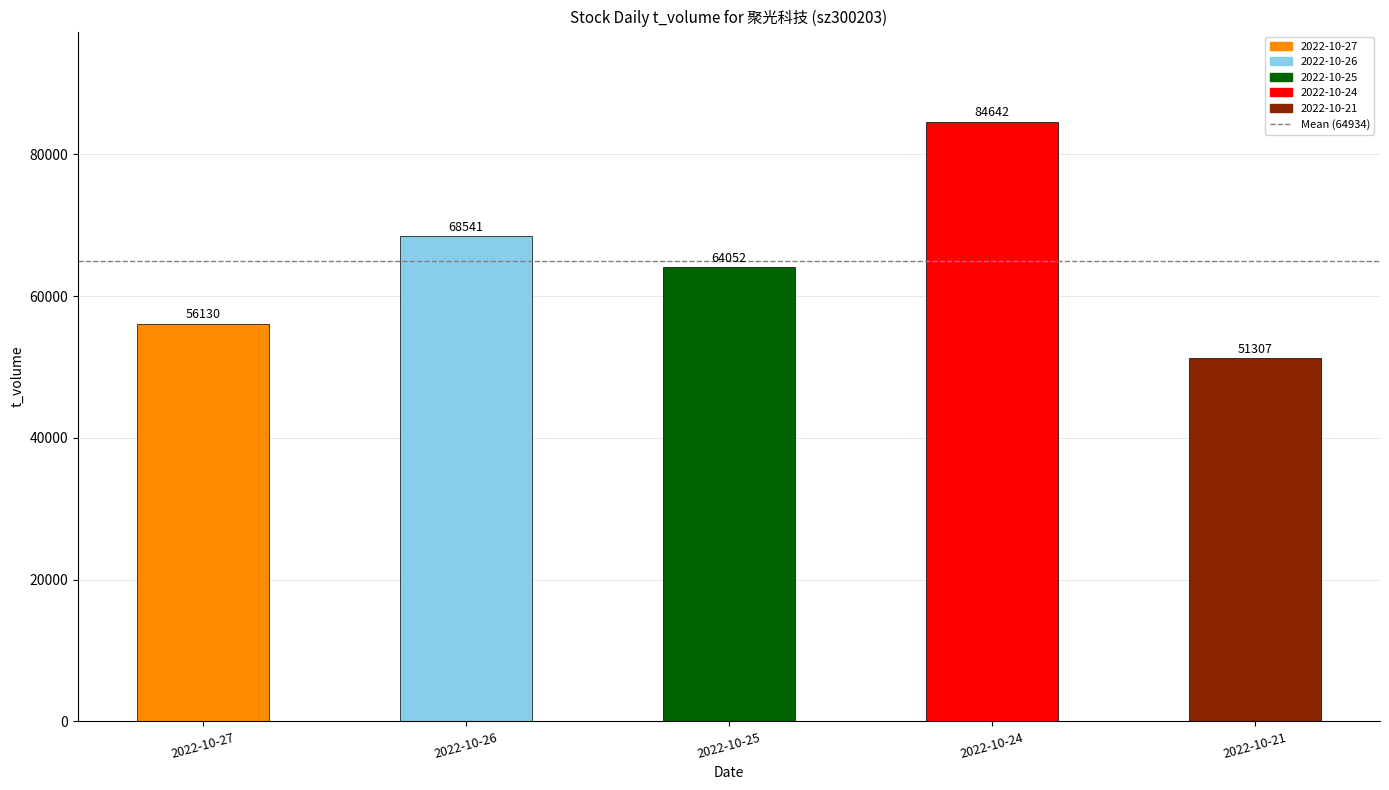

What is the difference between the maximum and minimum values?

33335